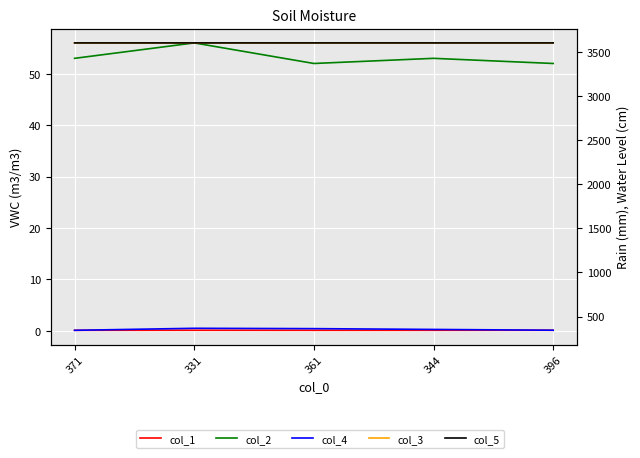

In col_4, how many points are higher than both neighbors (excluding endpoints)?

1